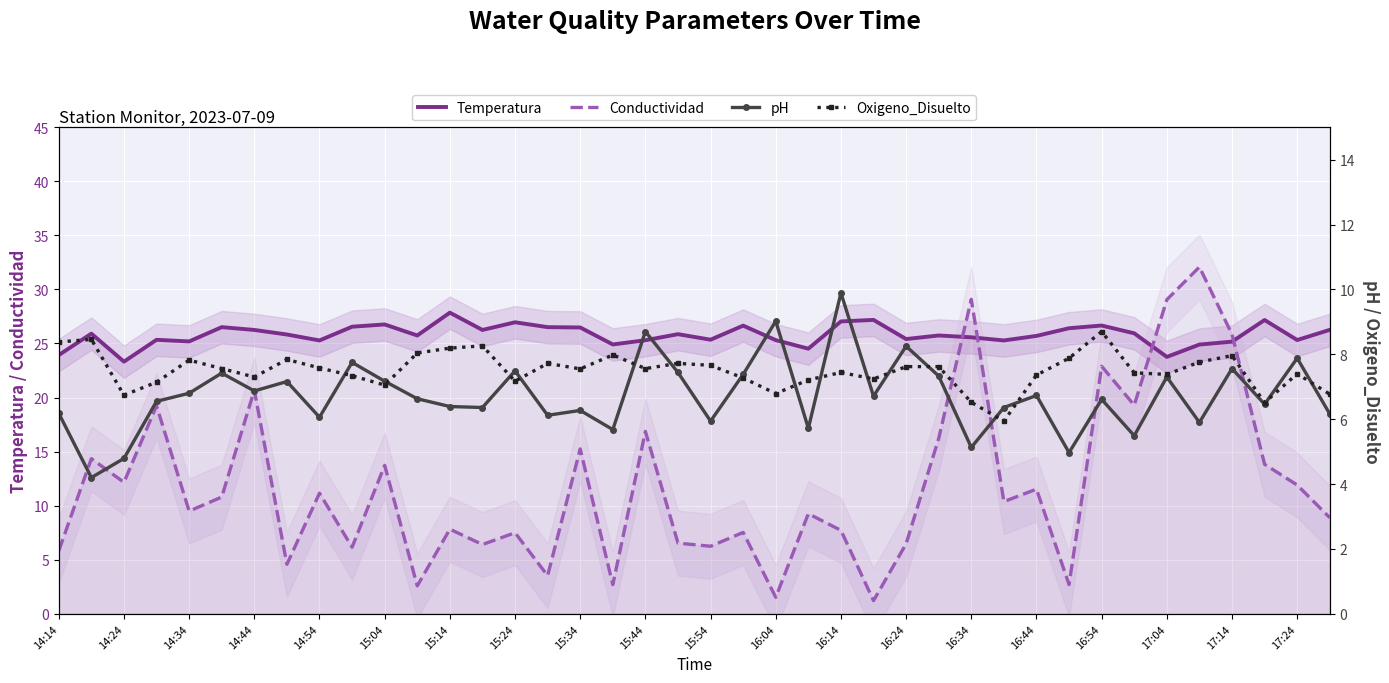

What are all the series names shown in the legend?

Temperatura, Conductividad, pH, Oxigeno_Disuelto